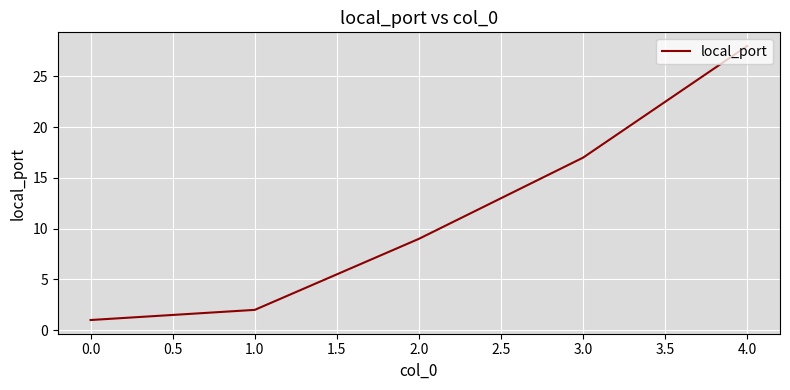

True or false: there are more than 2 points higher than both neighbors.

False